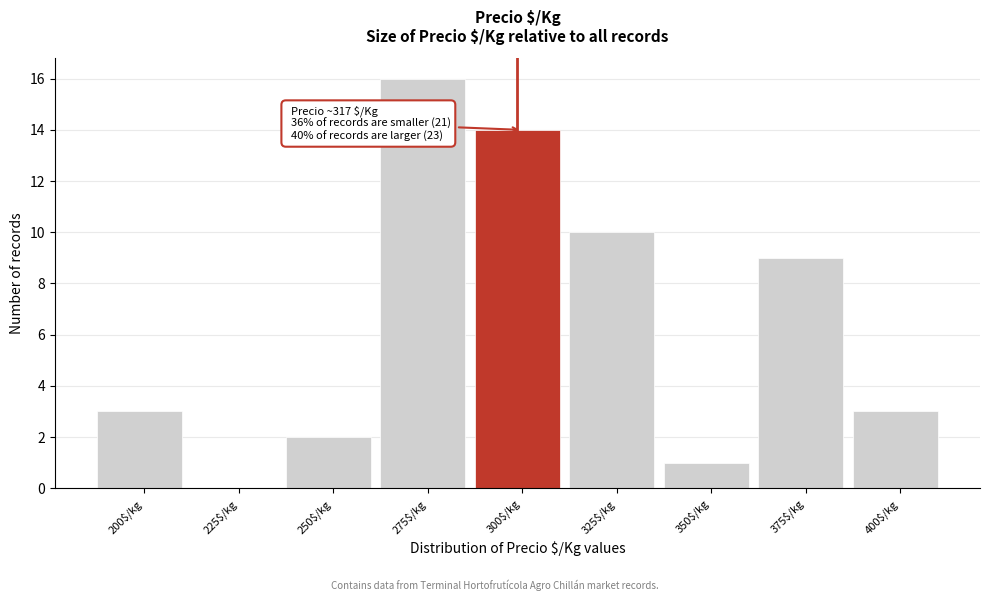

Is it true that the value at 400$/kg is 3?

True